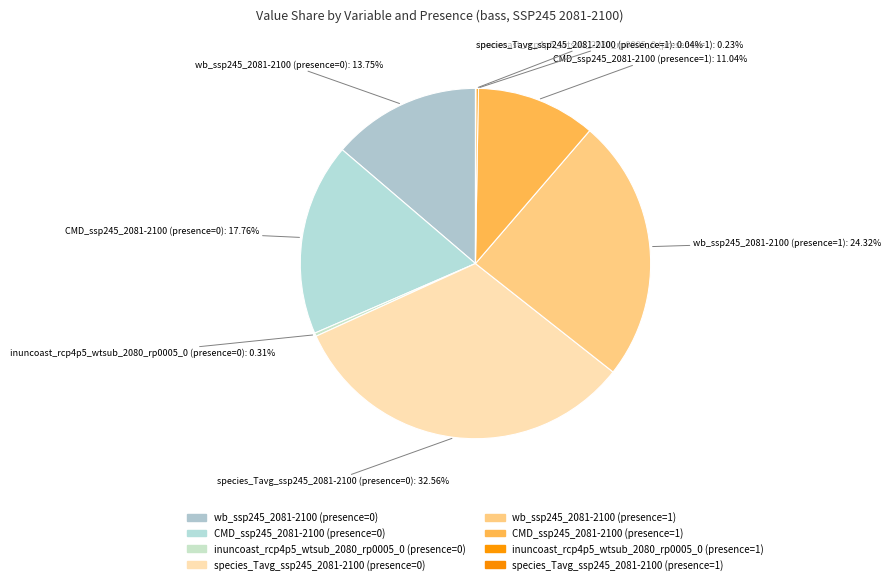

Is it true that species_Tavg_ssp245_2081-2100 (presence=1) is 0% of the pie?

True